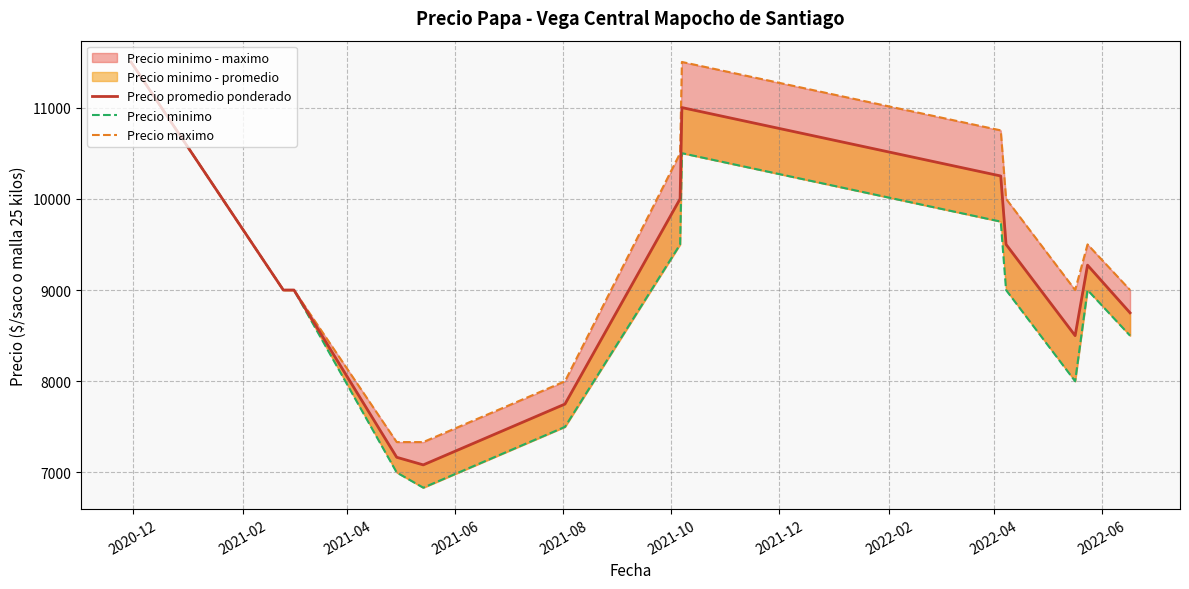

How many data points in Precio maximo are above 9000?

6